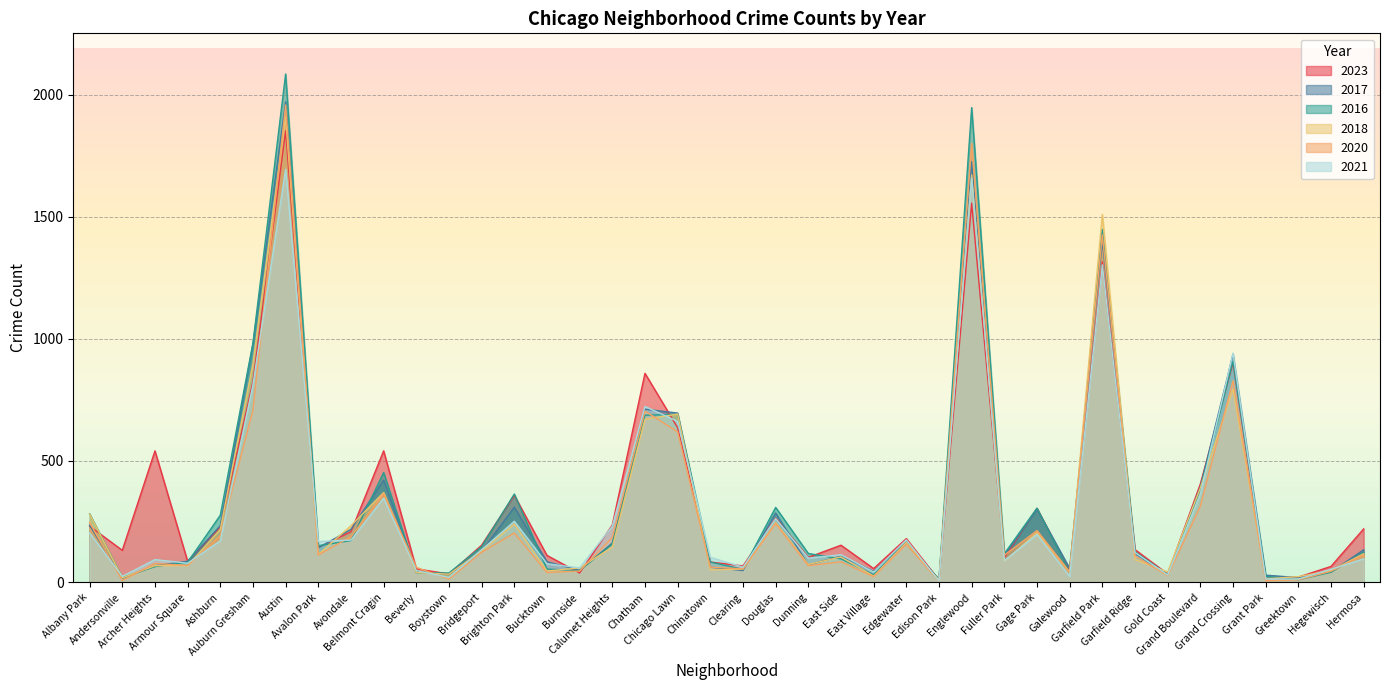

What is the sum of the 2020 values at Chinatown and Calumet Heights?

248